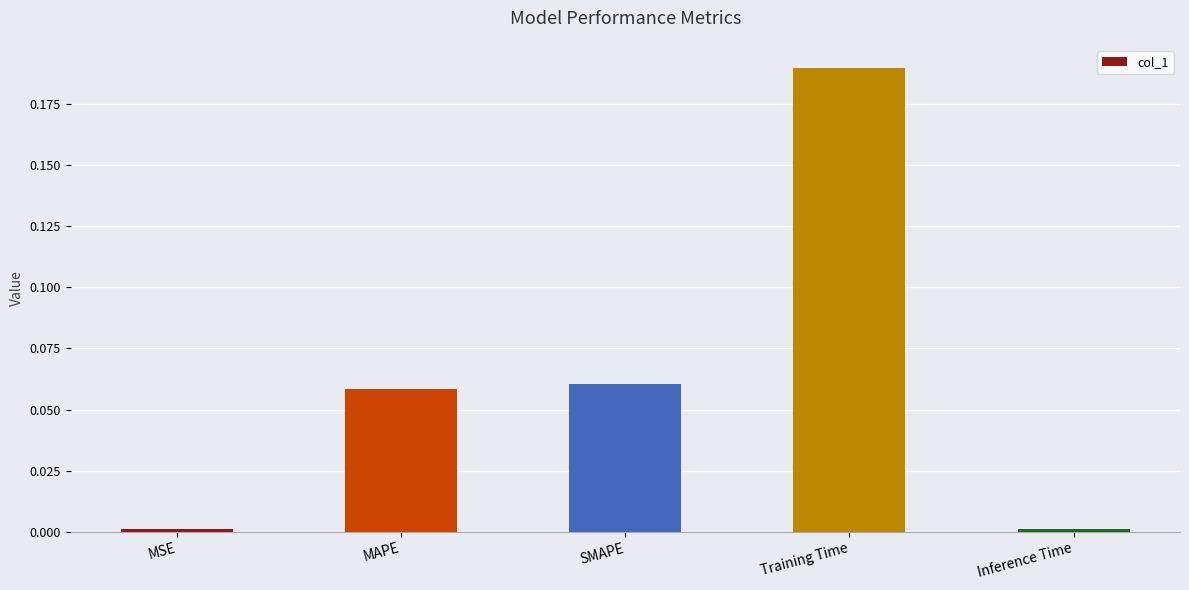

How many bars are there in total?

5